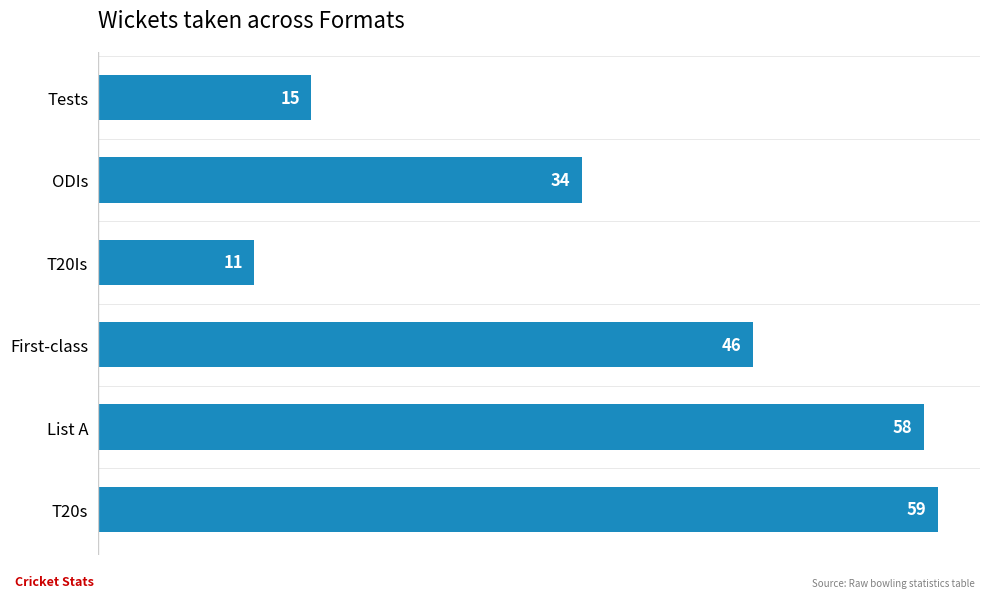

List the labels in order of value, largest first.

T20s, List A, First-class, ODIs, Tests, T20Is